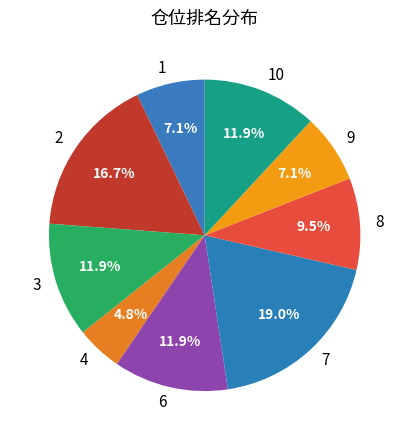

How many slices are in this pie chart?

9